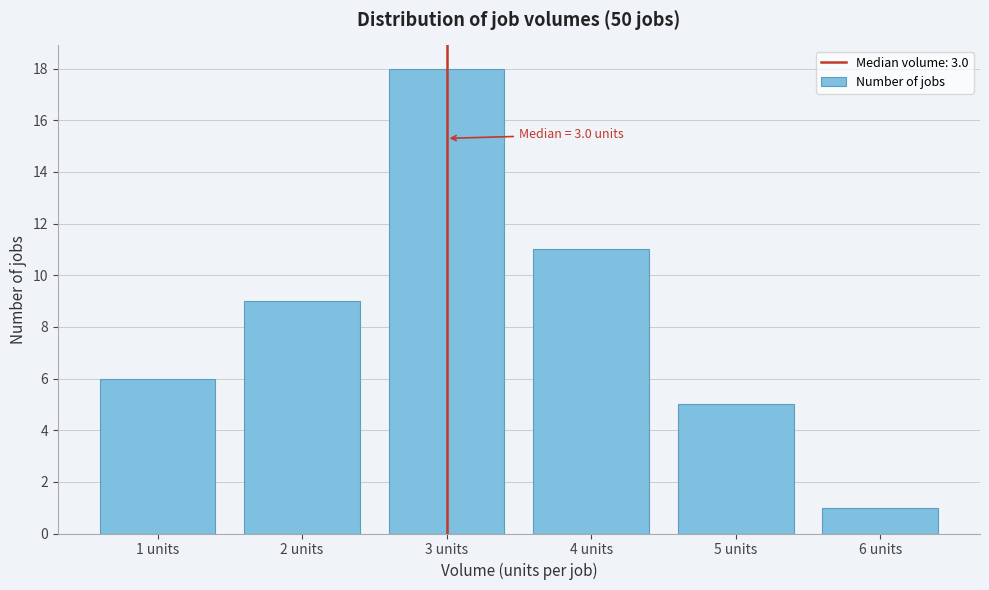

Over which range of the x-axis is the bar tallest?

2.5 to 3.5